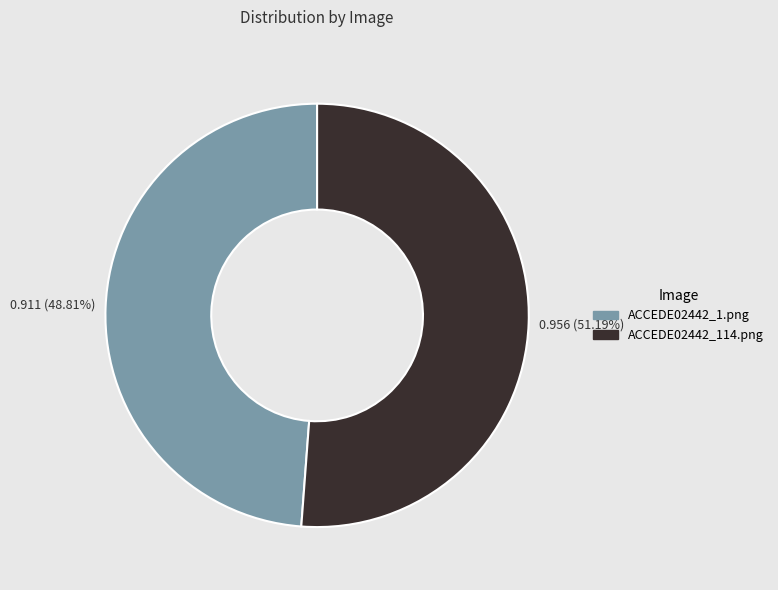

Rank the categories by value from highest to lowest.

ACCEDE02442_114.png, ACCEDE02442_1.png